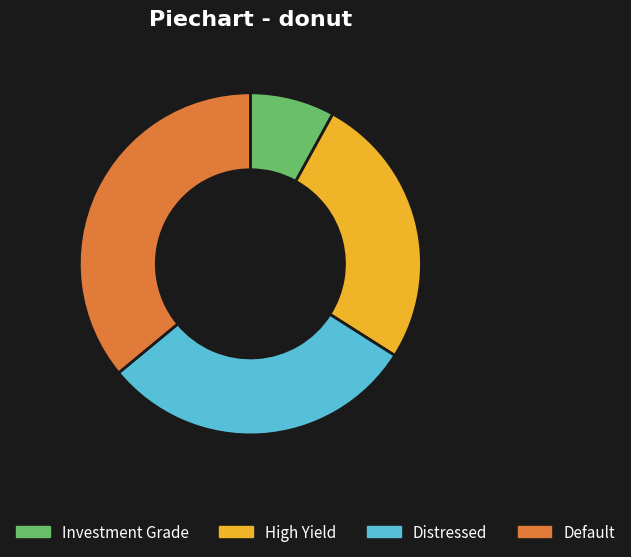

The Investment Grade slice represents 1% of the pie. True or false?

False